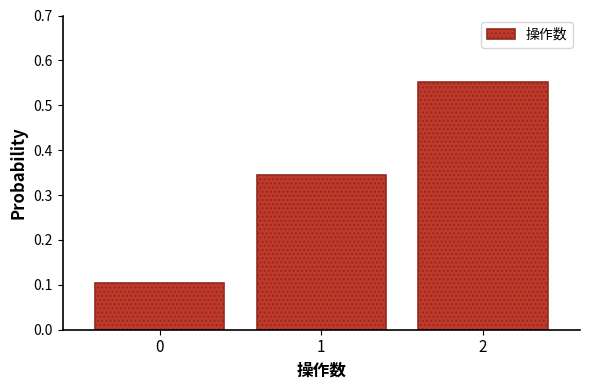

Is it true that the value at 0 is 0.1?

True